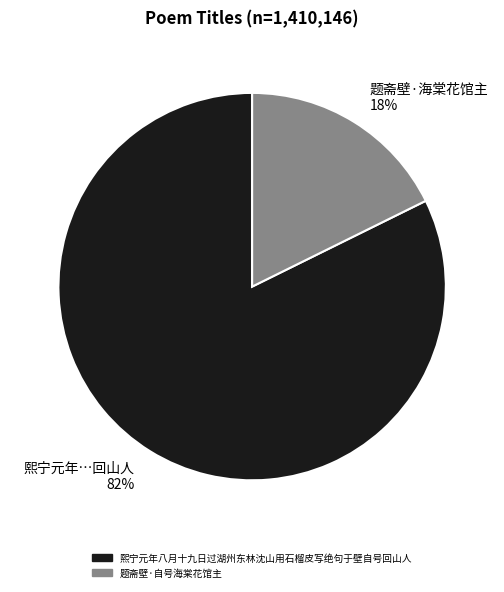

Which category has the biggest portion of the pie?

熙宁元年…回山人 82%